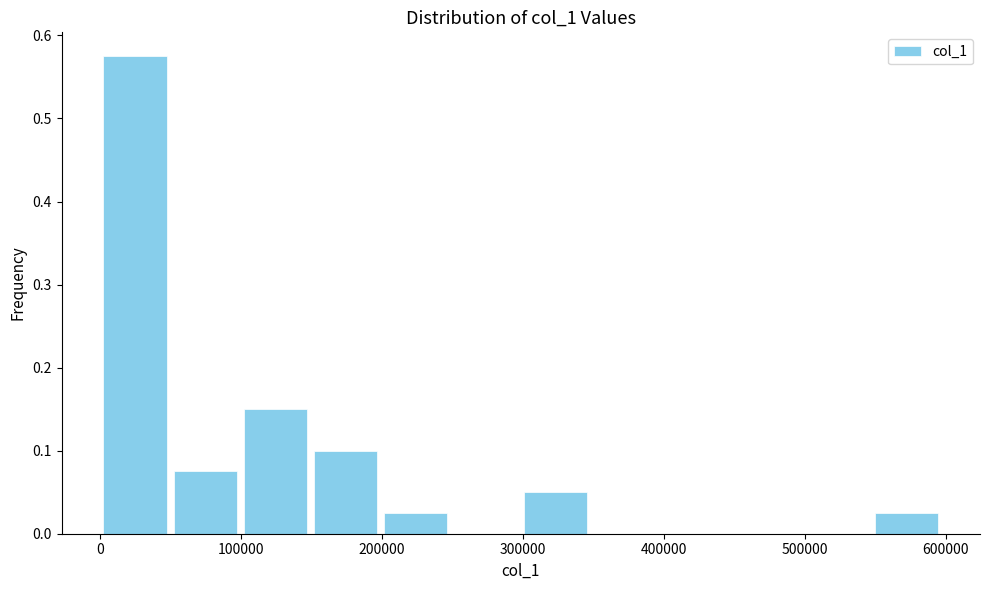

Which range on the x-axis has the tallest bar?

0 to 50000